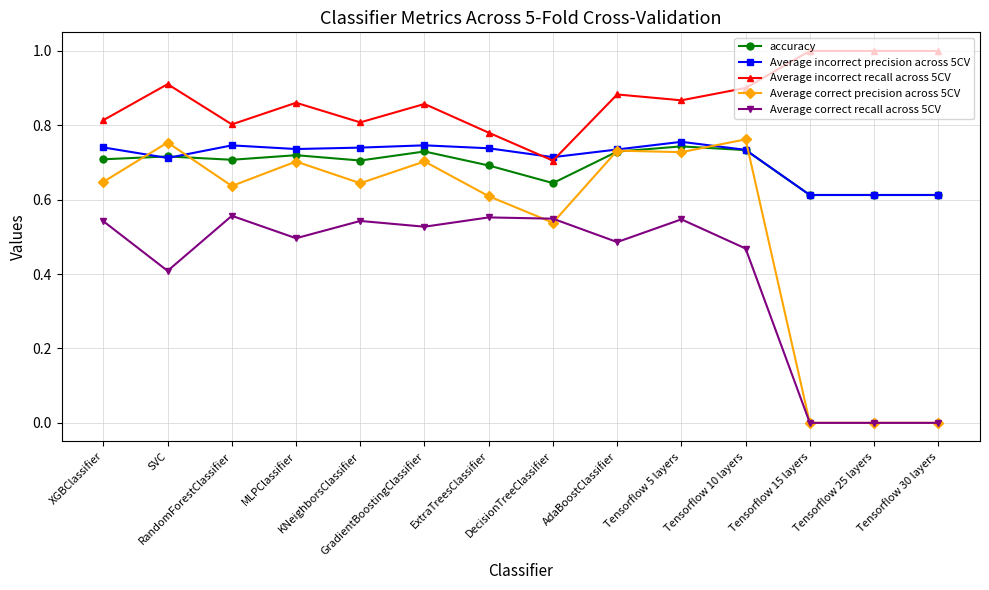

Which series has the widest spread of values?

Average correct precision across 5CV